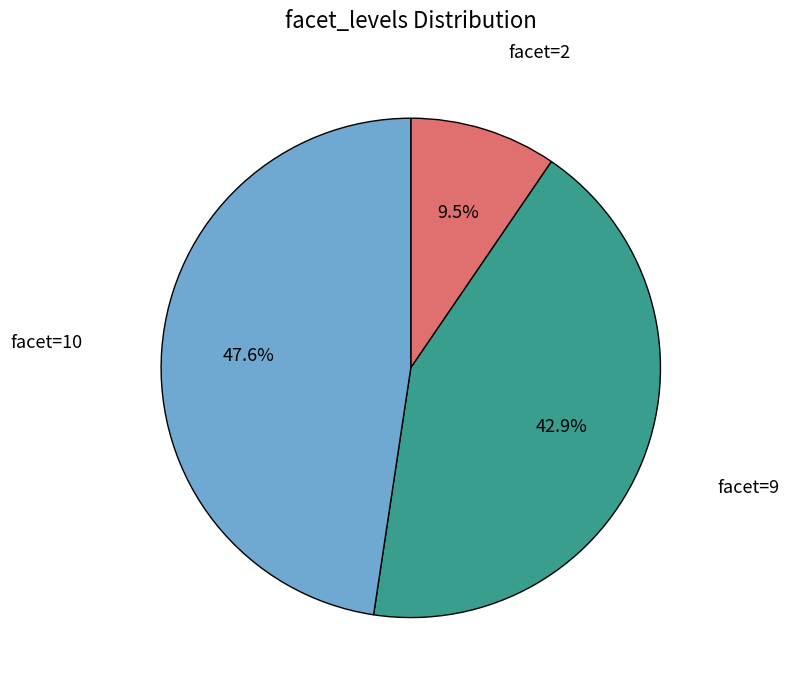

Does facet=2 account for over 50% of the chart?

No